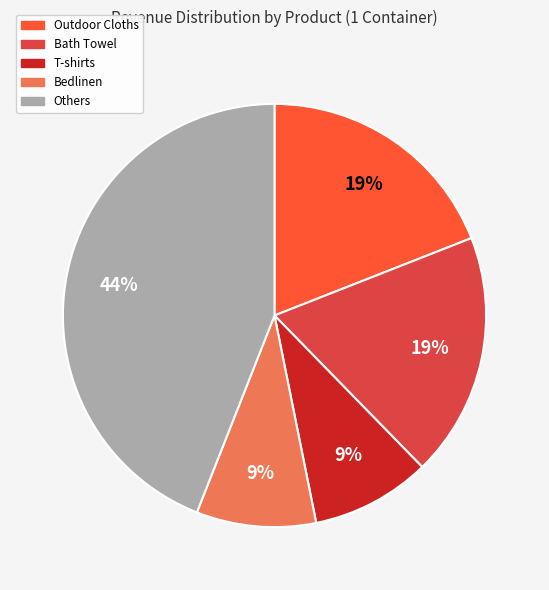

Is there a majority slice in this chart?

No